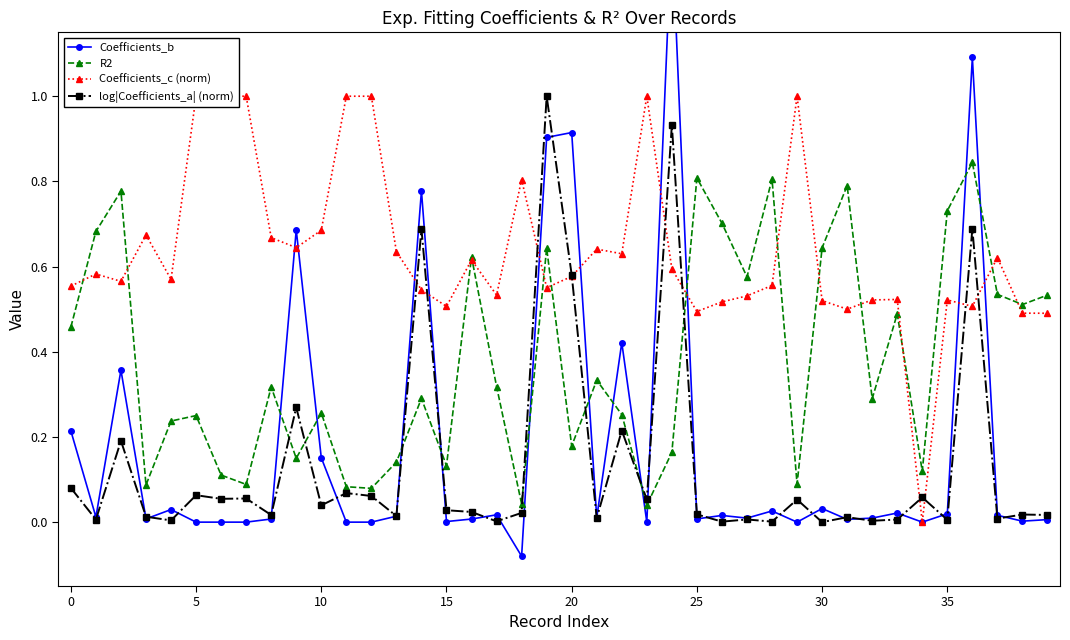

What is the difference between the maximum and minimum values in the Coefficients_b series?

1.5